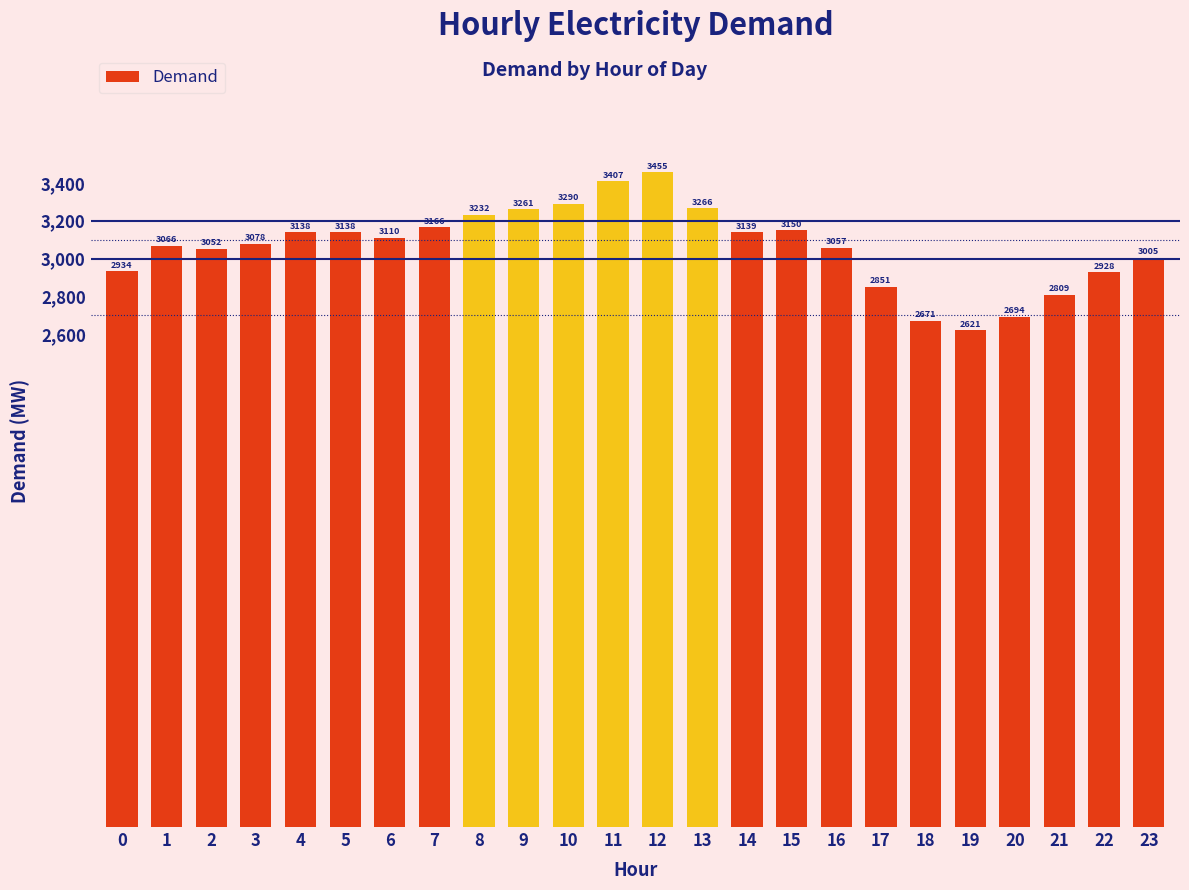

Which label corresponds to the smallest value in the chart?

19